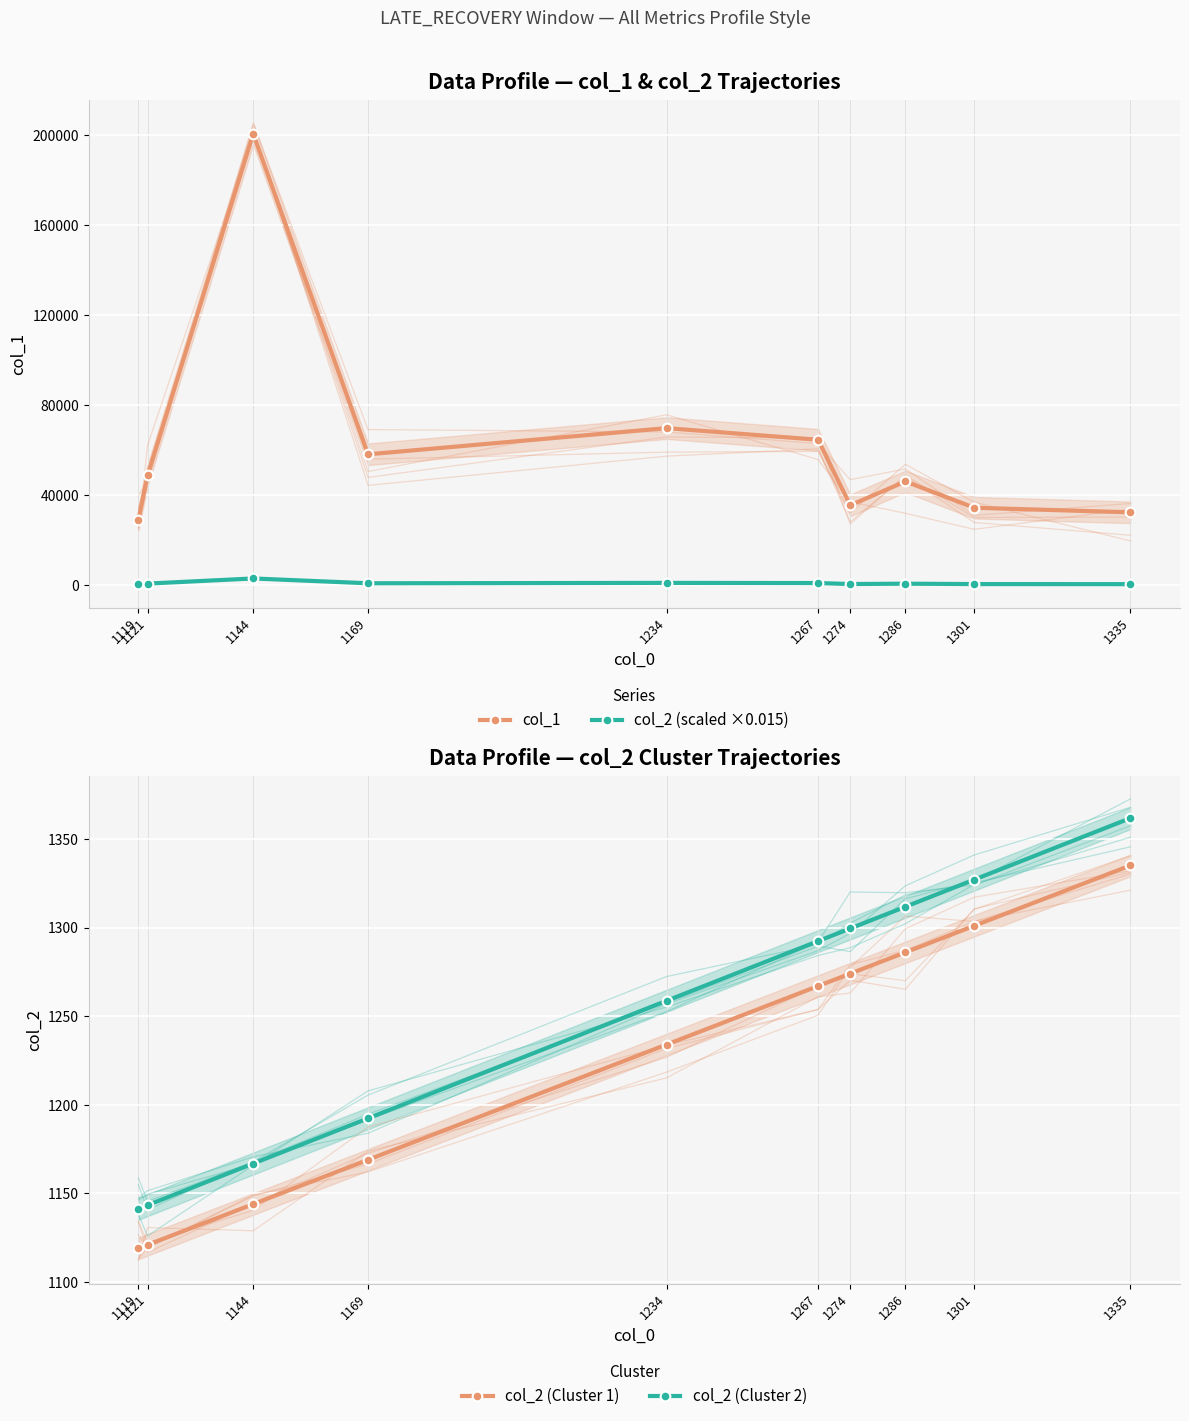

Which has a higher value, 1234 or 1335?

1234